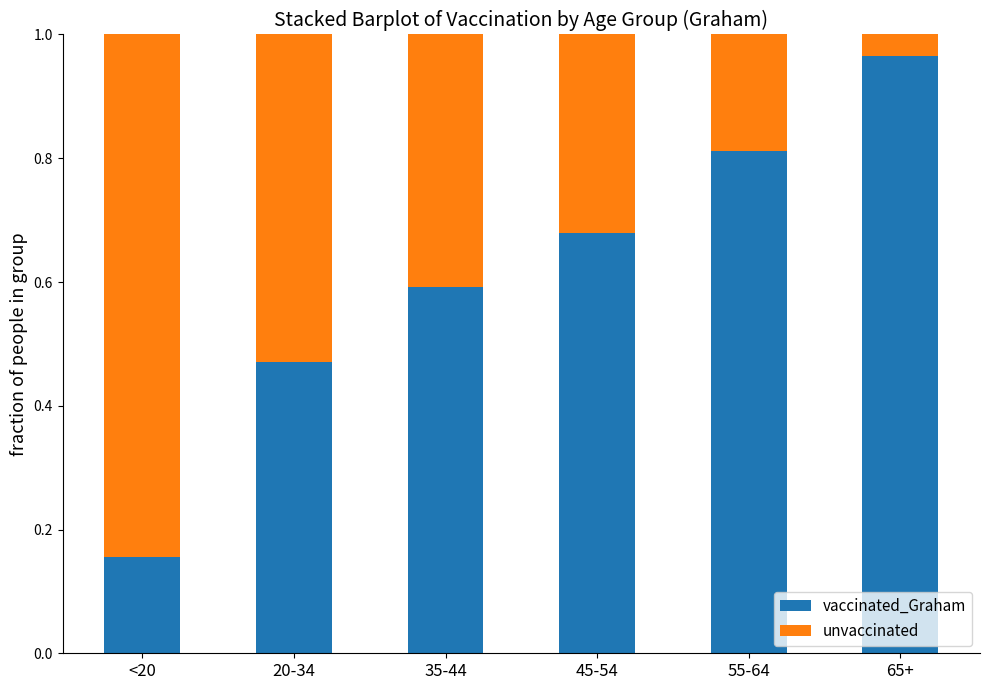

Where is vaccinated_Graham nearest to the value 0?

<20